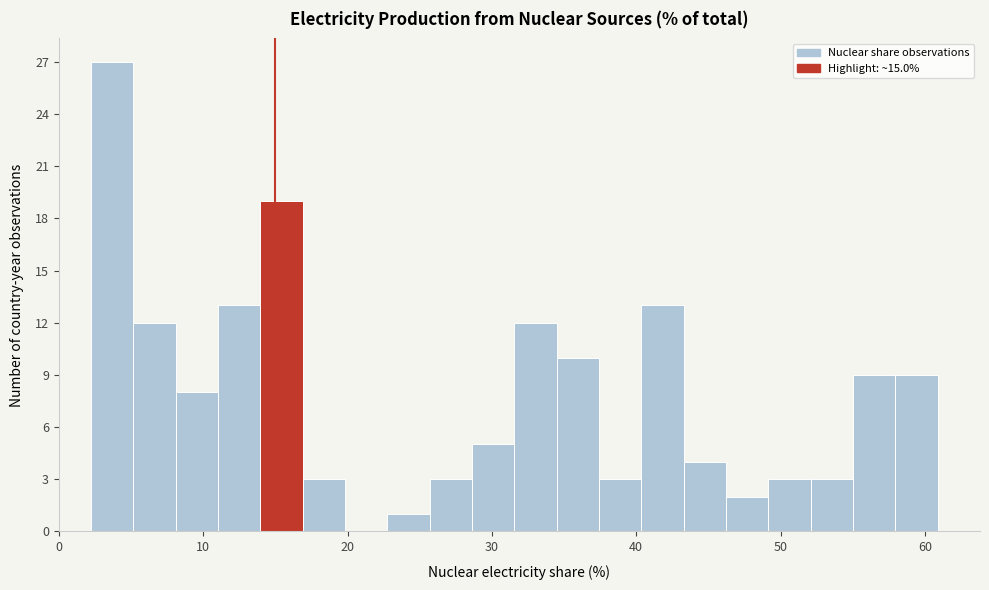

Around what value on the x-axis is the tallest bar? Give the approximate position of its centre, as read against the axis.

4